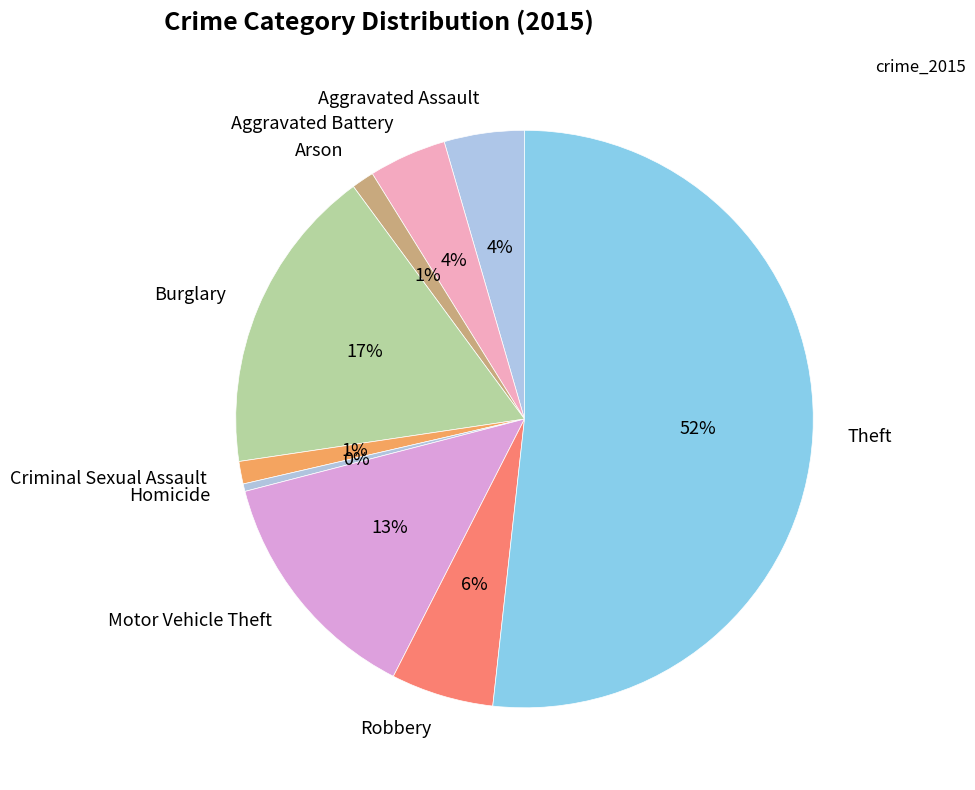

What is the largest slice in the pie chart?

Theft